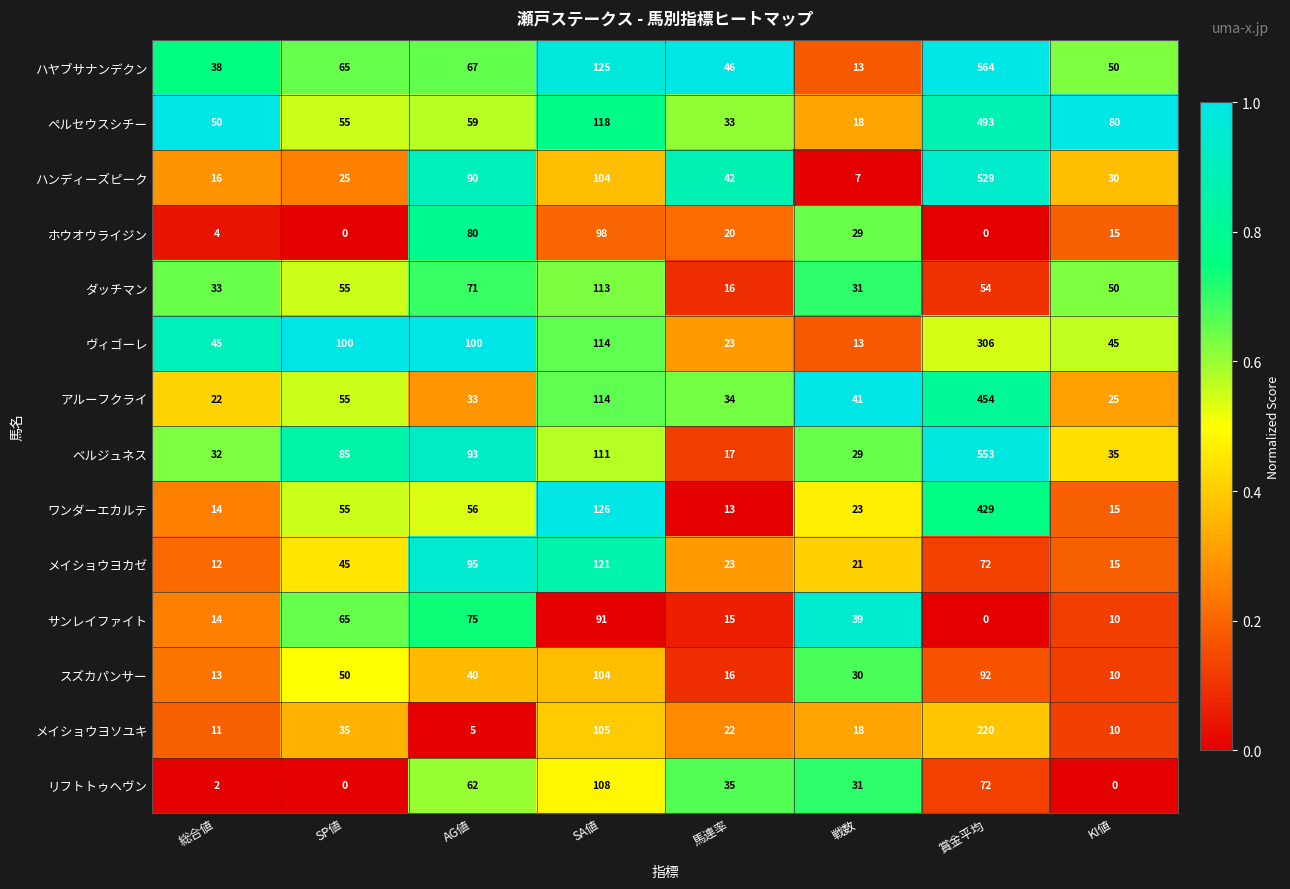

Which category has the highest value in the ヴィゴーレ series?

賞金平均